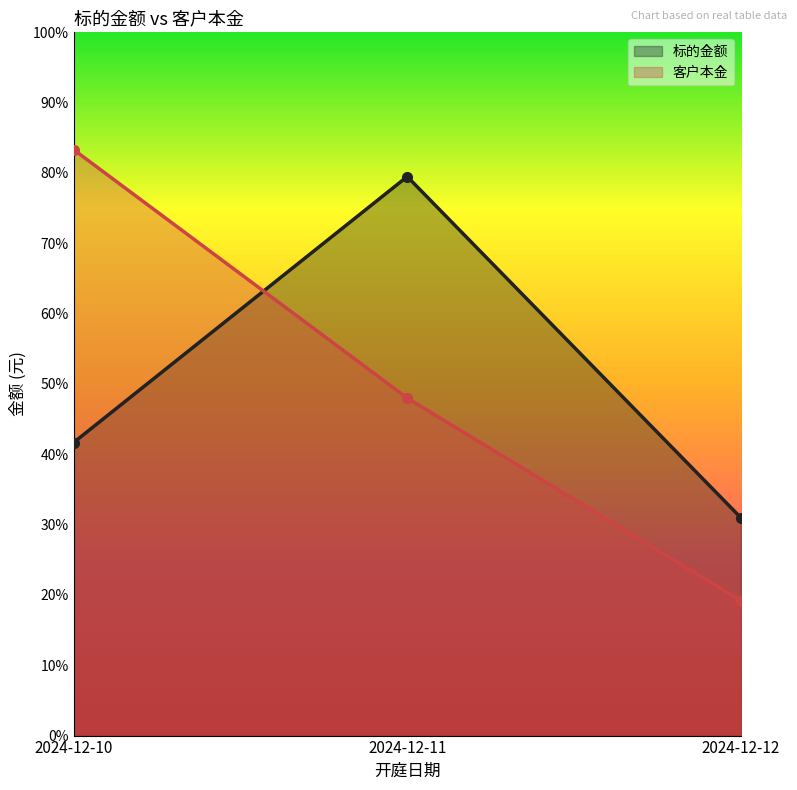

Is the value of 标的金额 at 2024-12-11 greater than the value of 客户本金 at 2024-12-11?

Yes